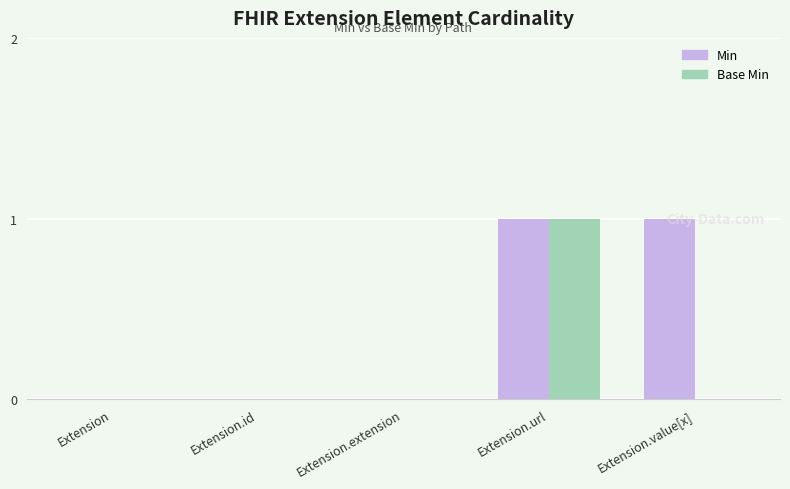

Is it true that Base Min equals 2 at Extension.url?

False